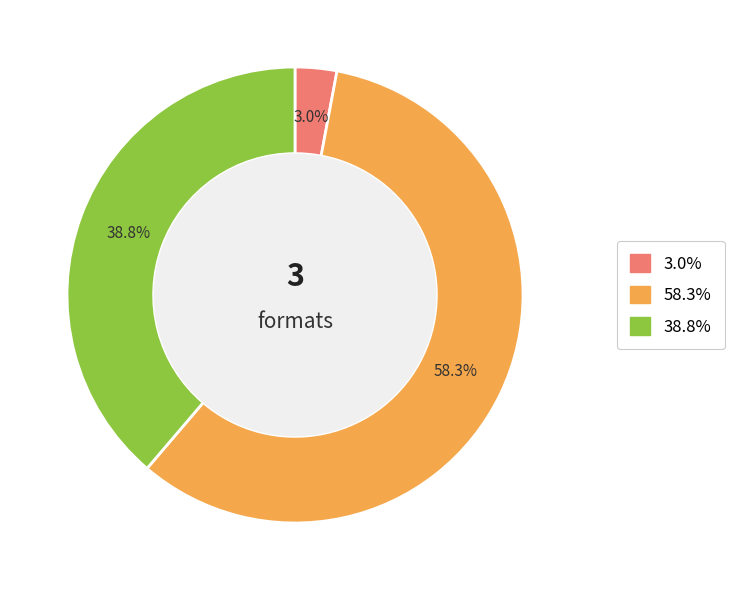

Is there a majority slice in this chart?

Yes